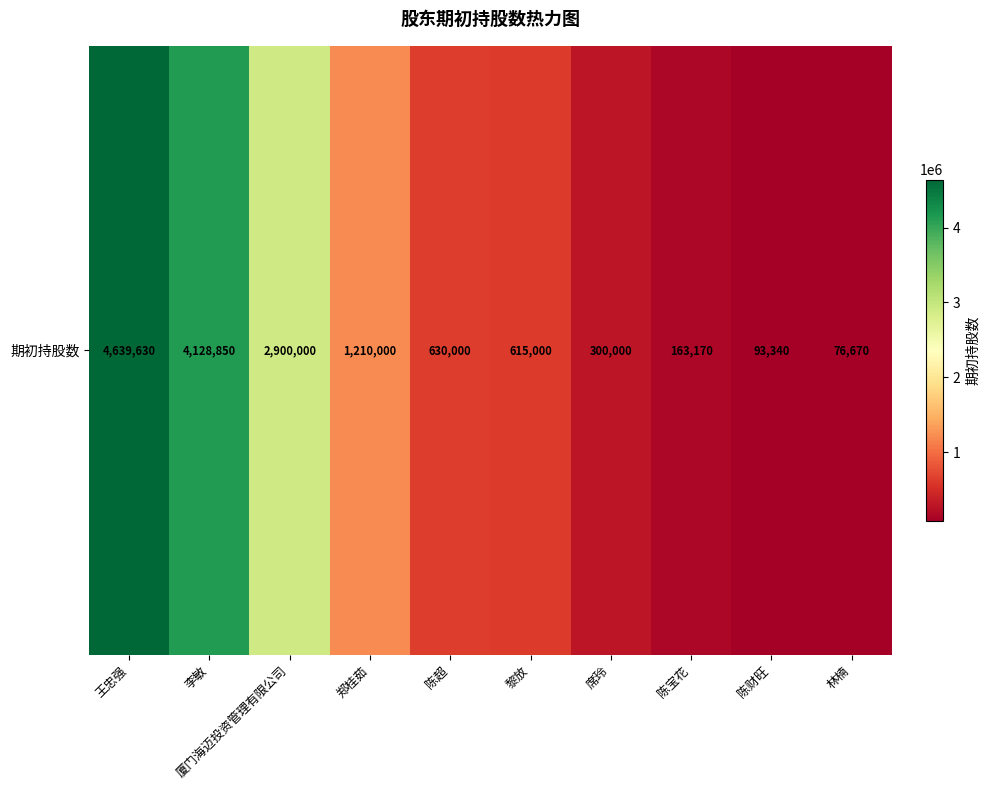

Is it true that the value at 郑桂茹 is 1210000?

True